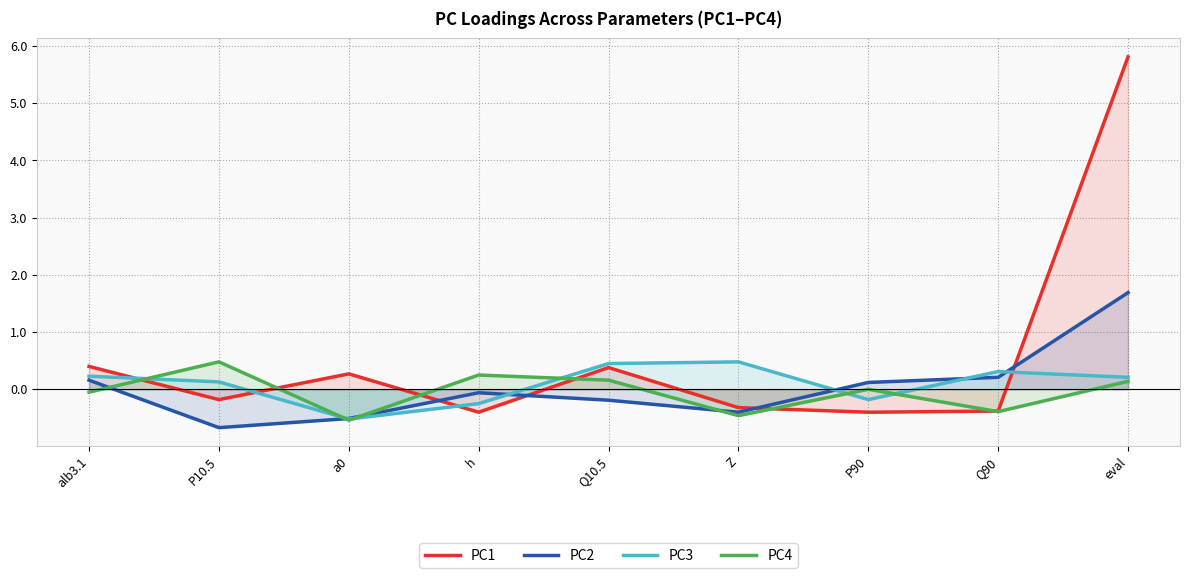

How many values in PC3 are above zero?

6